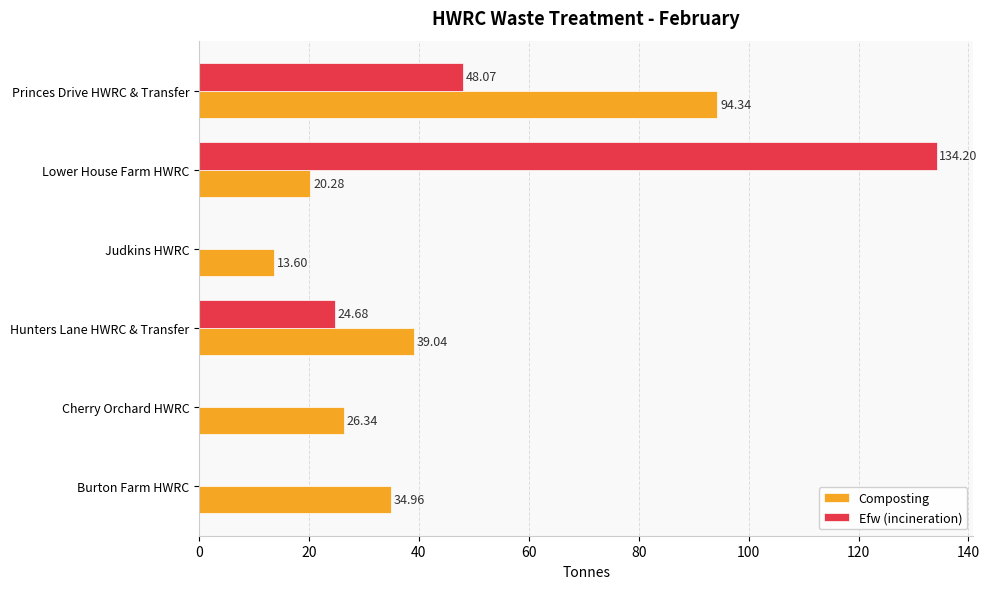

Is the value of Composting at Burton Farm HWRC greater than the value of Efw (incineration) at Lower House Farm HWRC?

No